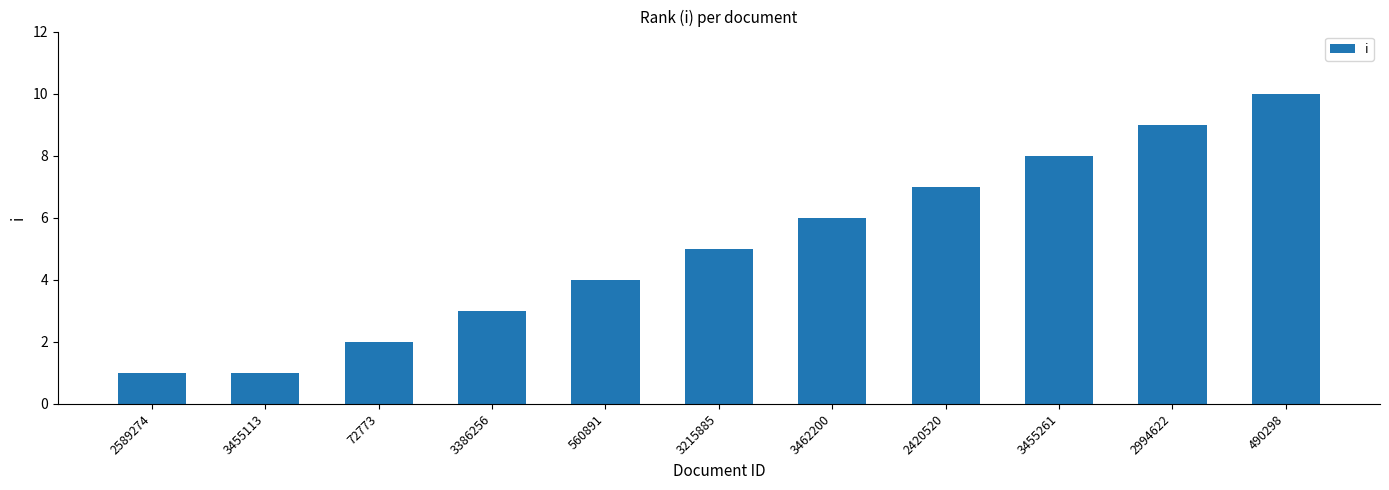

What value does the data have at 3386256?

3